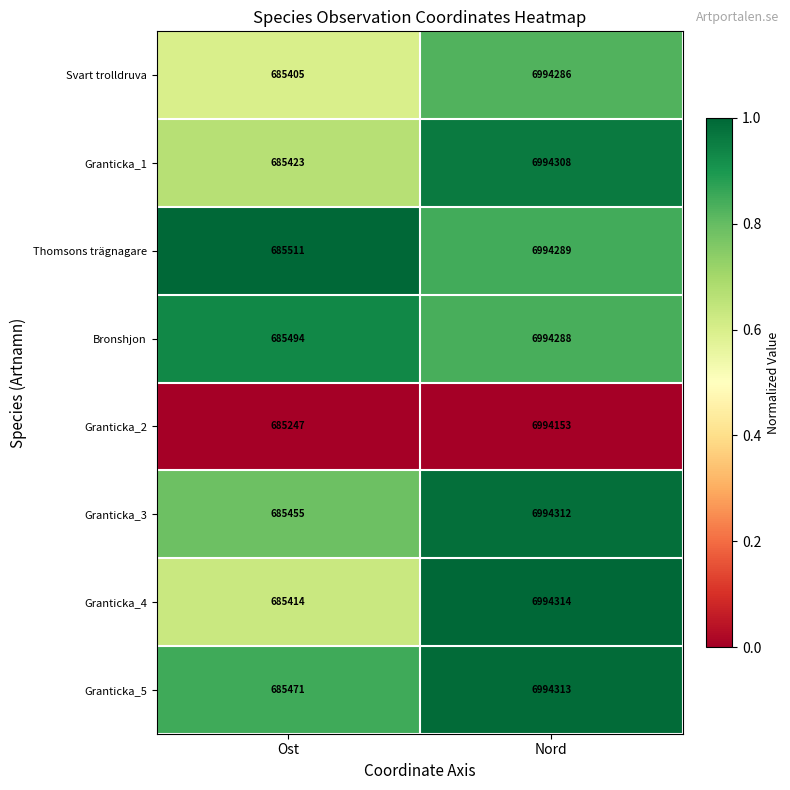

Reading right to left, transcribe all the data shown in this chart.

Svart trolldruva: Nord=6994286	Ost=685405
Granticka_1: Nord=6994308	Ost=685423
Thomsons trägnagare: Nord=6994289	Ost=685511
Bronshjon: Nord=6994288	Ost=685494
Granticka_2: Nord=6994153	Ost=685247
Granticka_3: Nord=6994312	Ost=685455
Granticka_4: Nord=6994314	Ost=685414
Granticka_5: Nord=6994313	Ost=685471